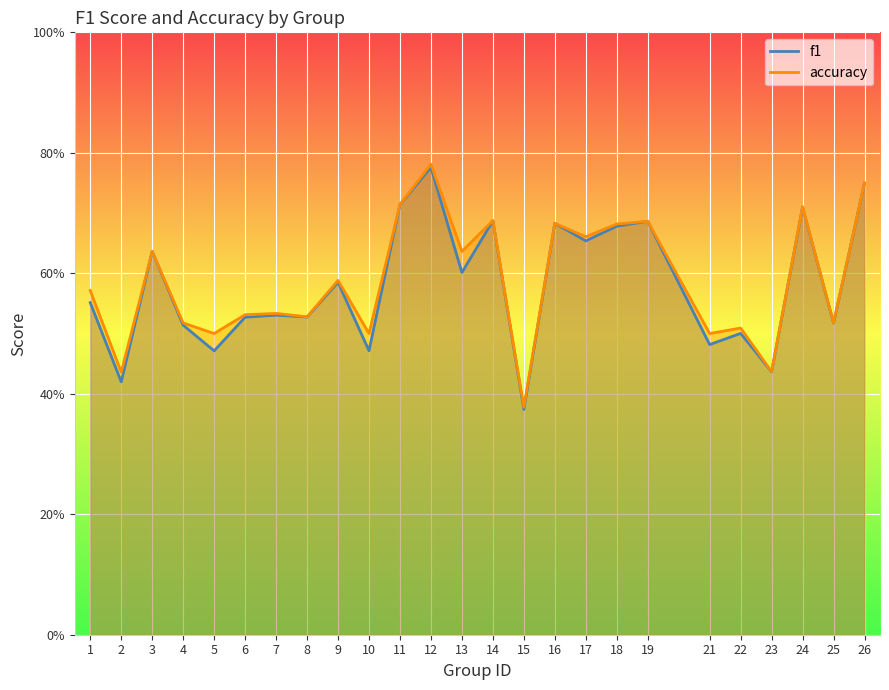

In f1, how many points are lower than both neighbors (excluding endpoints)?

10